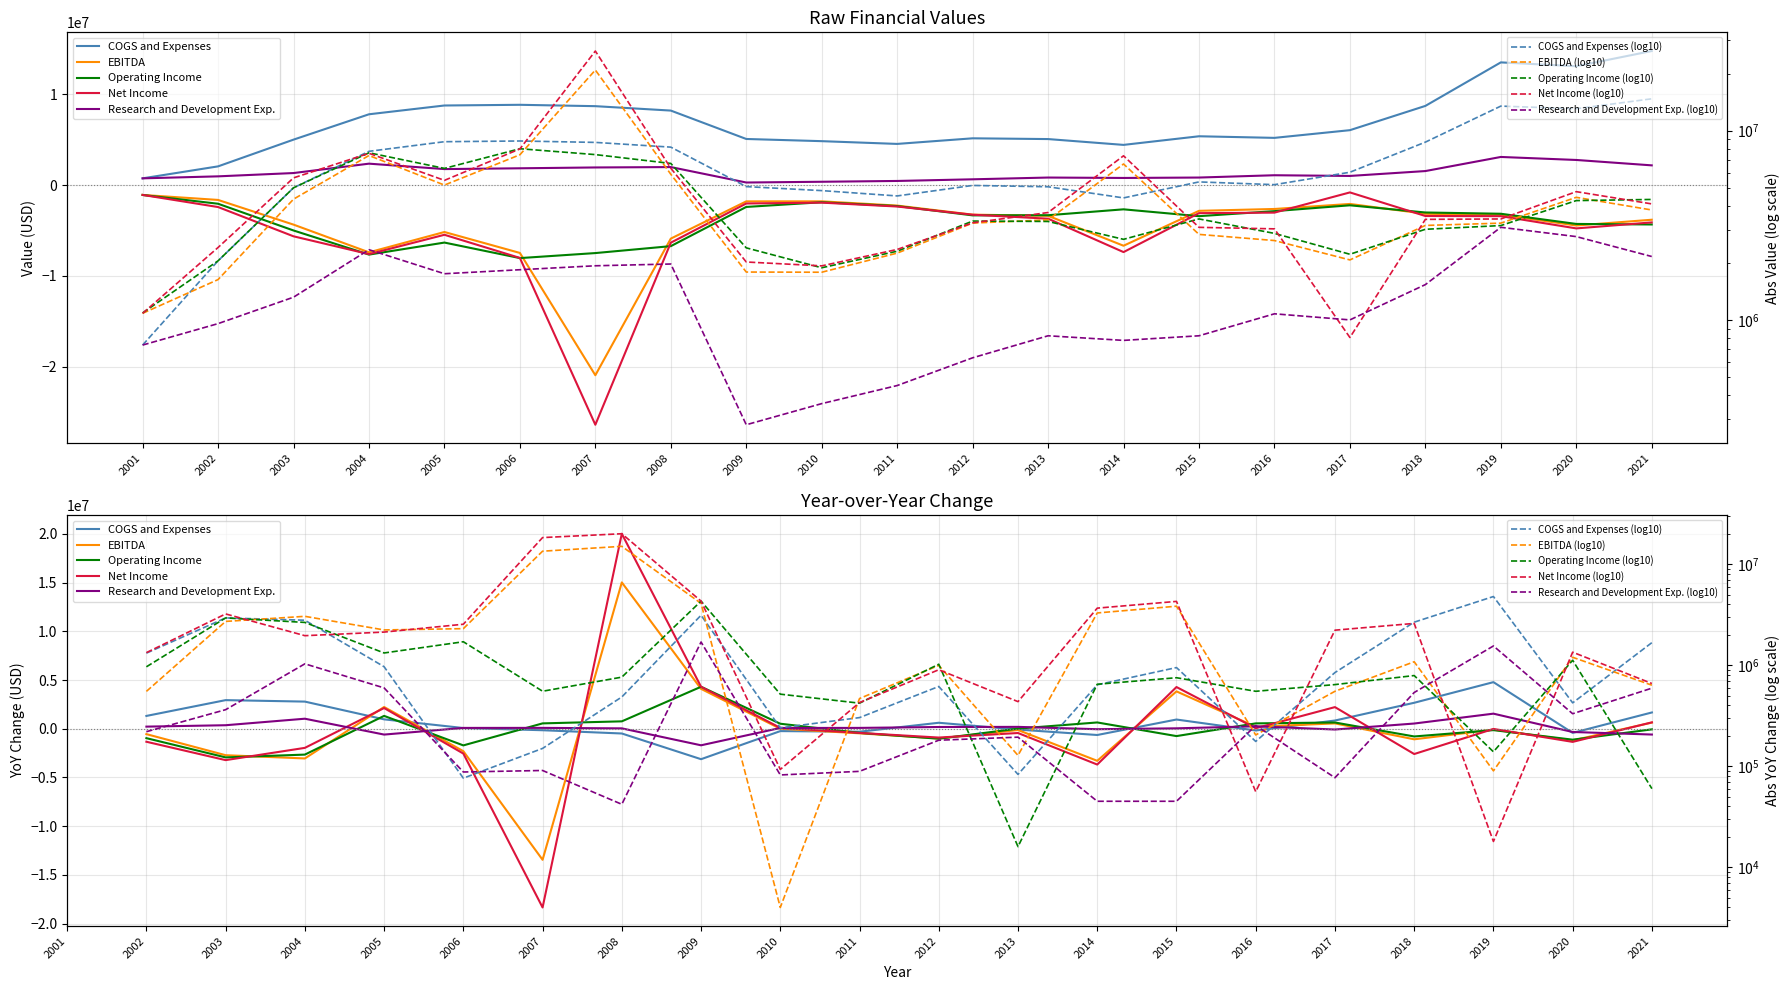

How many interior local valleys does the Operating Income series have?

4